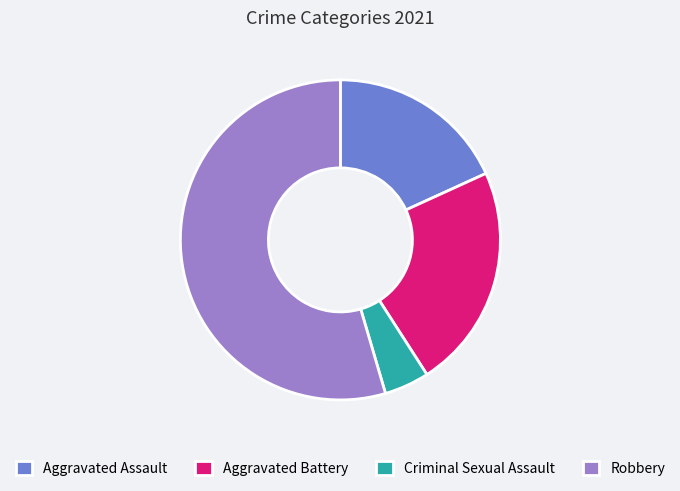

Rank the categories by value from lowest to highest.

Criminal Sexual Assault, Aggravated Assault, Aggravated Battery, Robbery